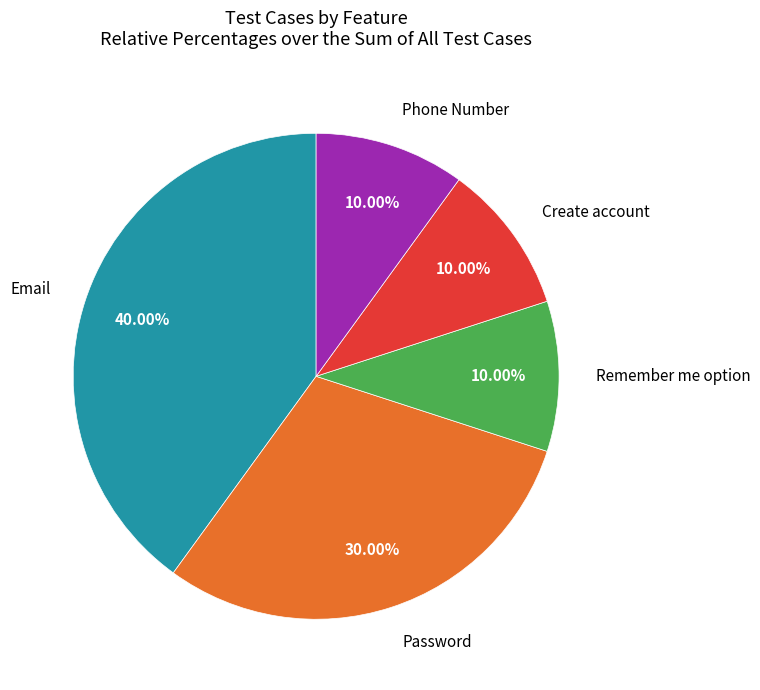

Does any single category account for the majority?

No